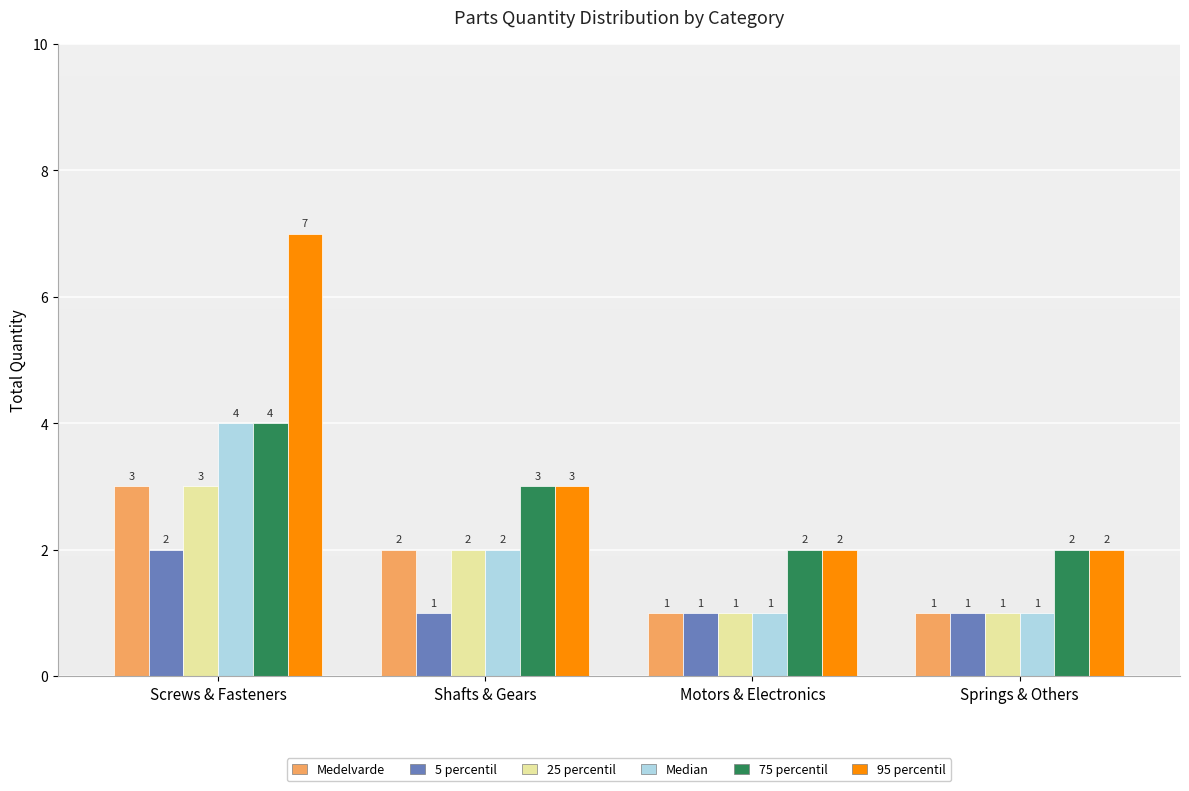

Reading left to right, what are all the values shown in this chart?

Medelvarde: 3	2	1	1
5 percentil: 2	1	1	1
25 percentil: 3	2	1	1
Median: 4	2	1	1
75 percentil: 4	3	2	2
95 percentil: 7	3	2	2